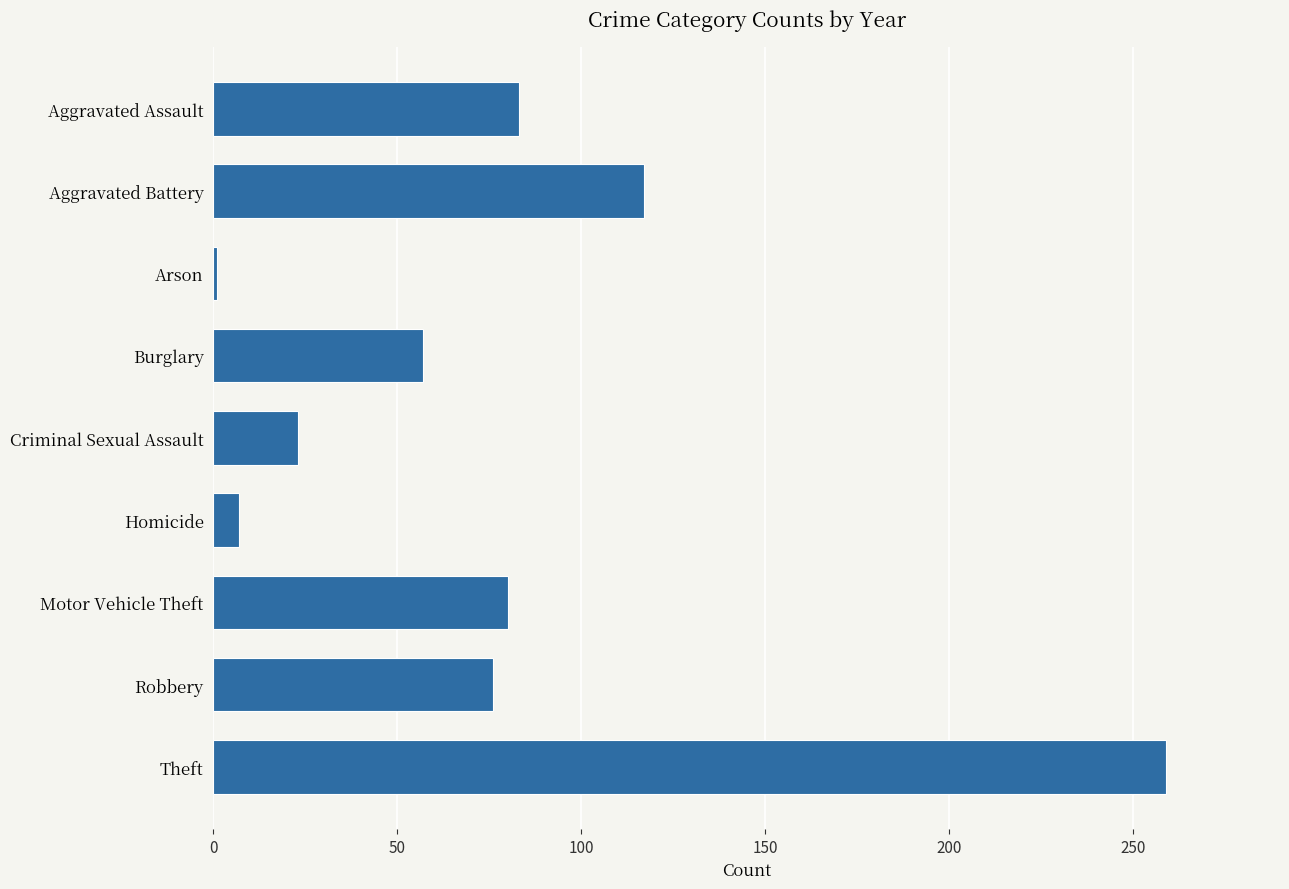

What is the sum of all values?

703